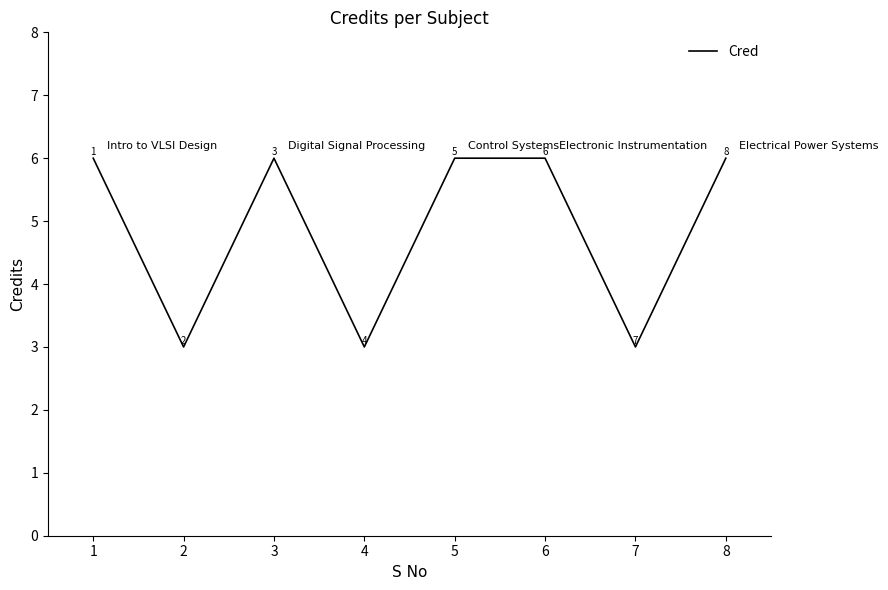

What is the greatest value displayed?

6